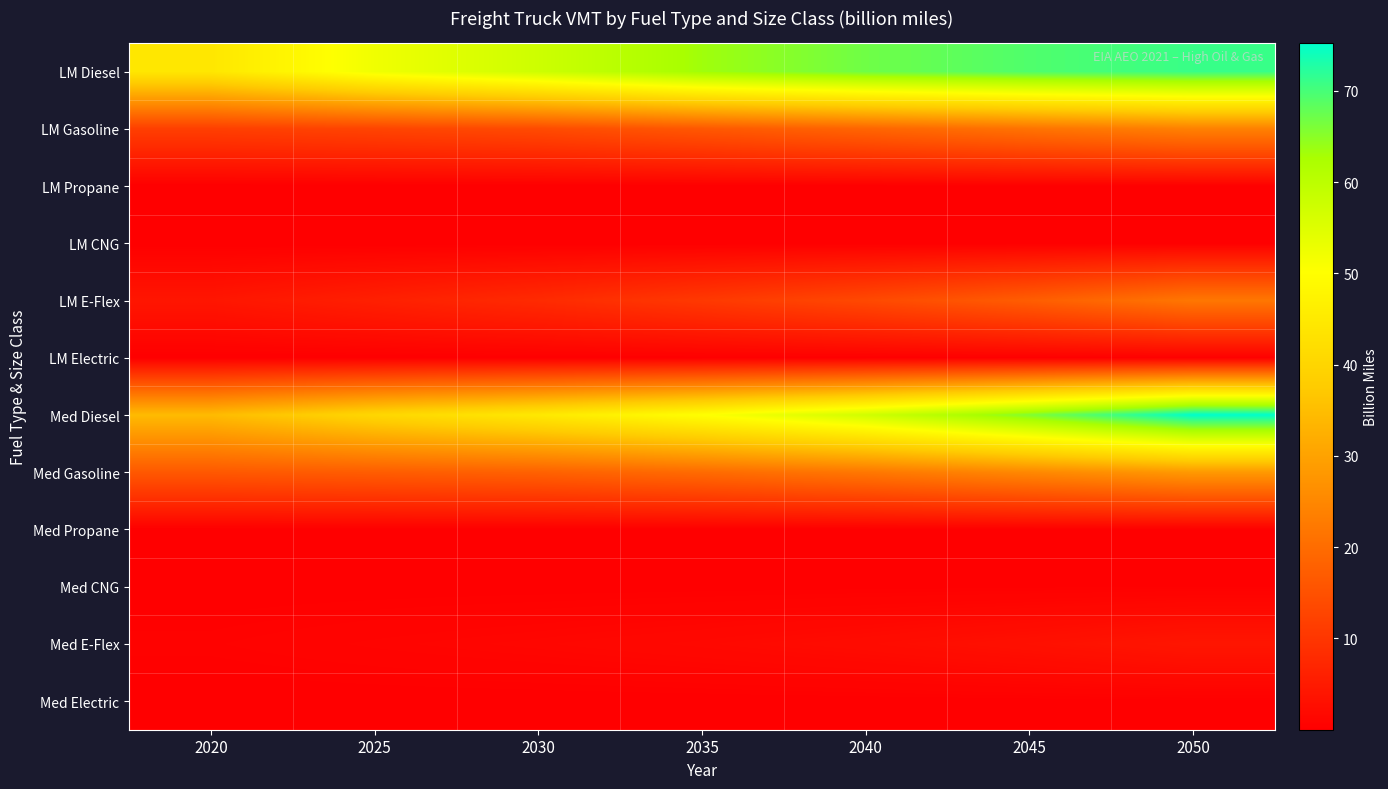

Which has a higher value, 2045 or 2040?

2045